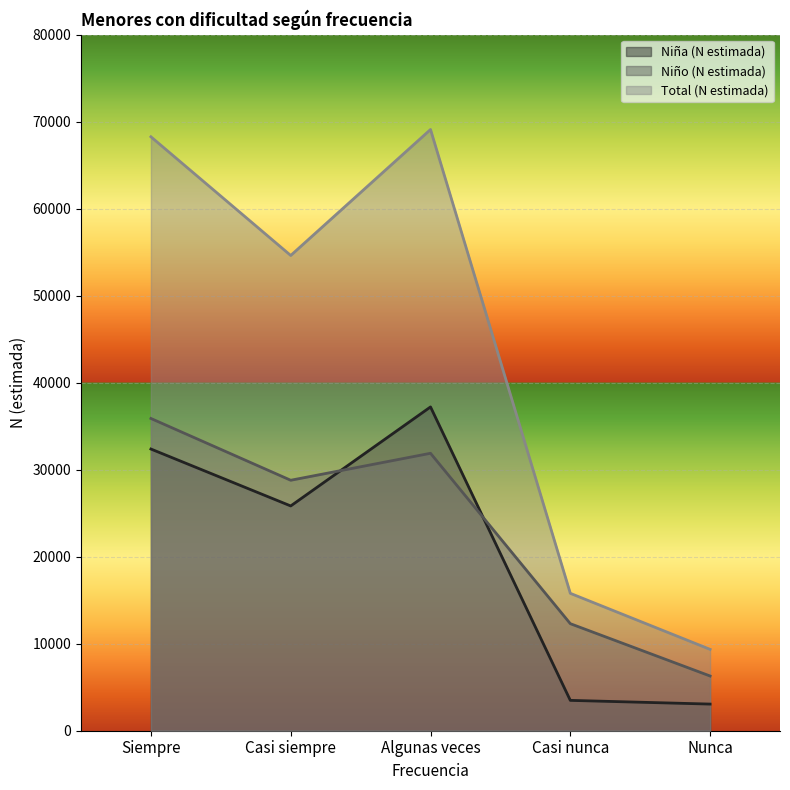

What are all the series names shown in the legend?

Niña (N estimada), Niño (N estimada), Total (N estimada)